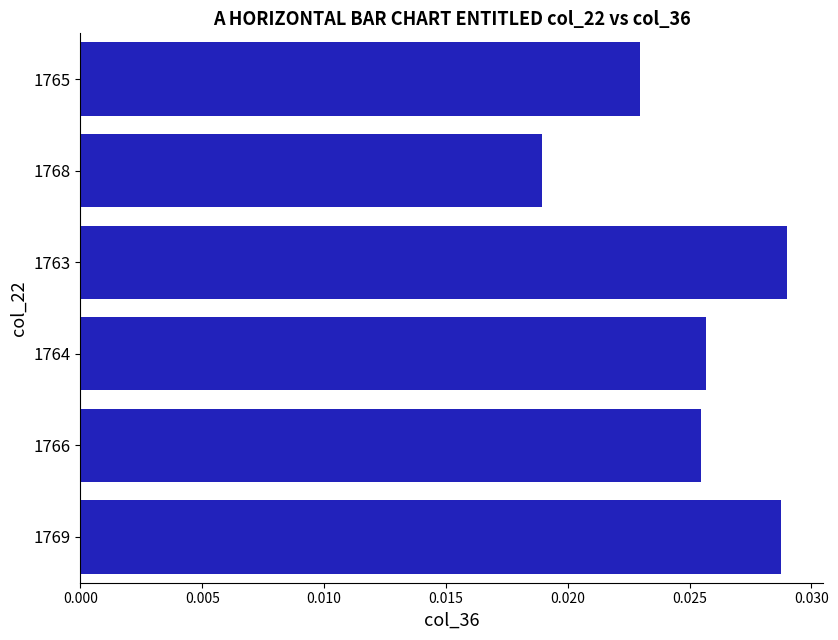

At which label is the value closest to 0?

1768